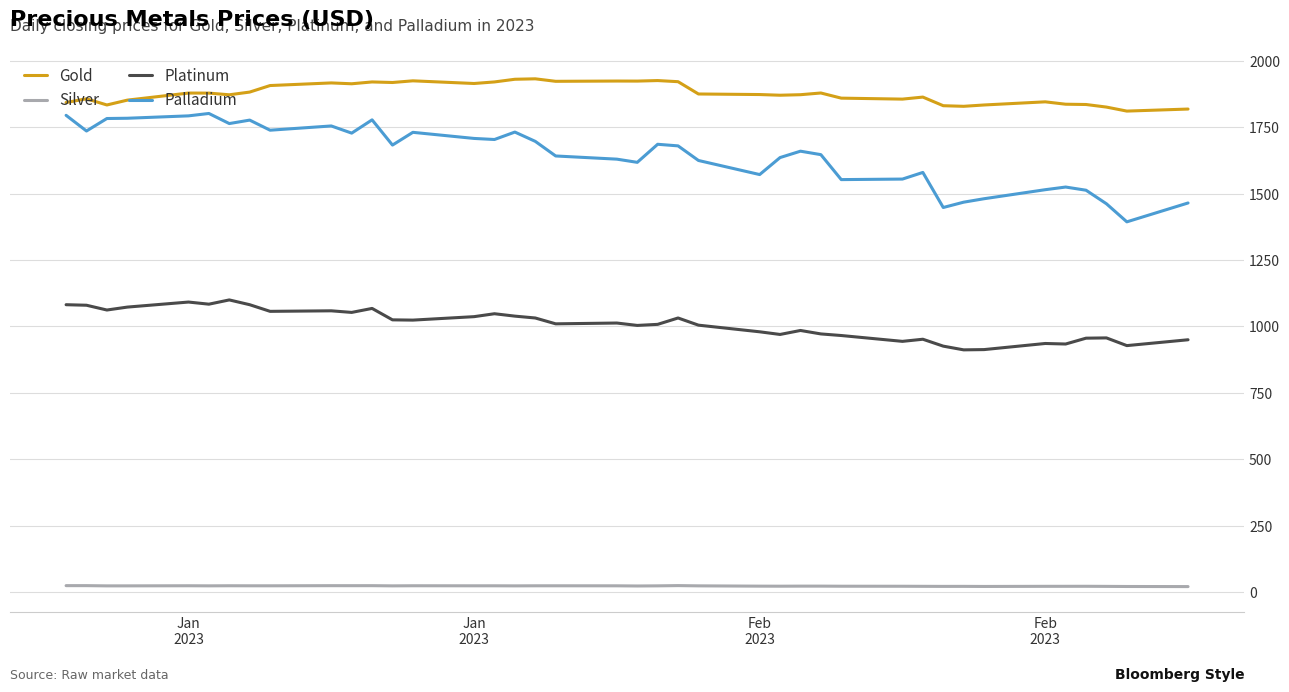

Which series has the largest total across all categories?

Gold